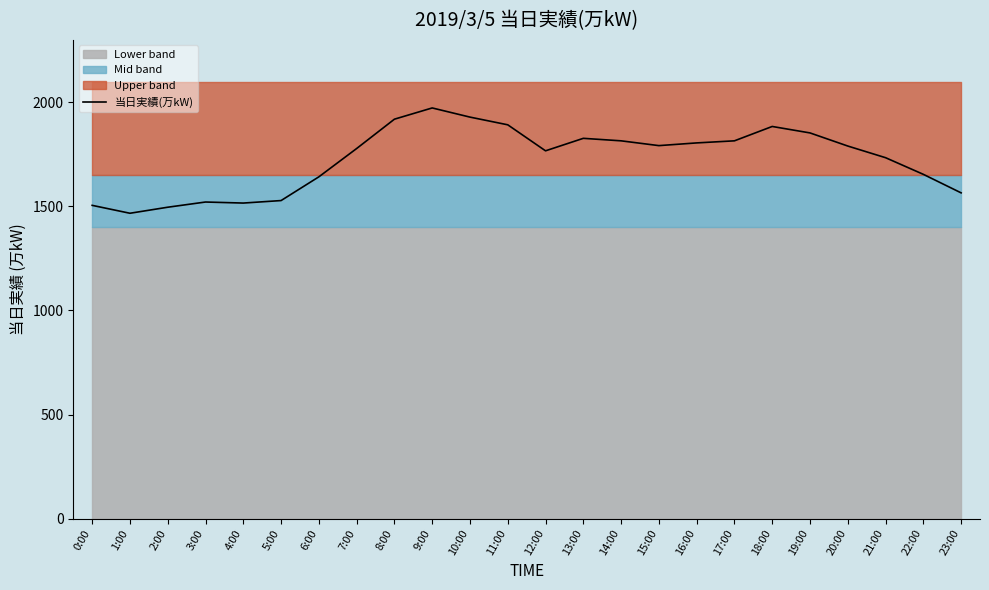

Where is the first local maximum?

3:00